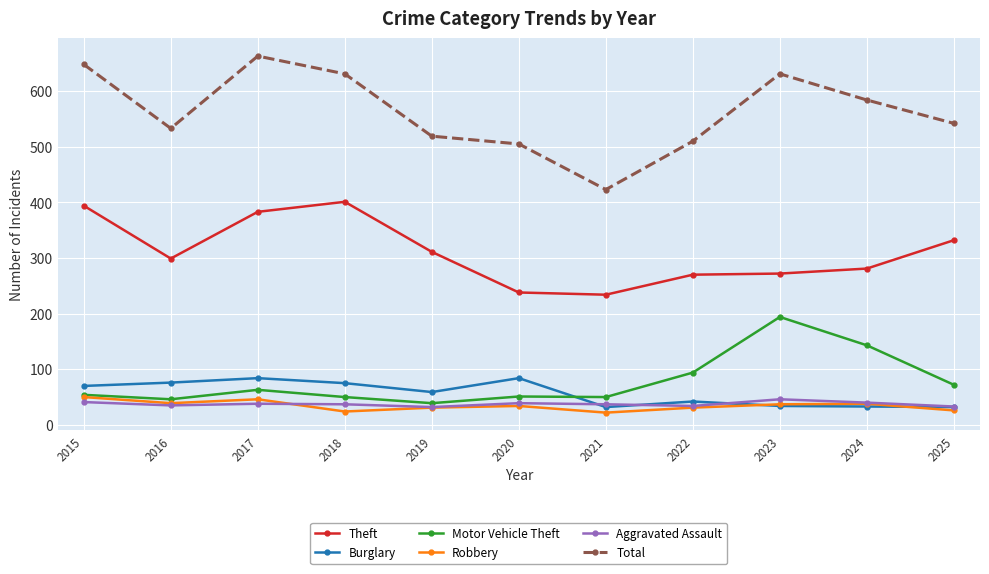

What is the value of the Theft point at the 2nd from the left?

299